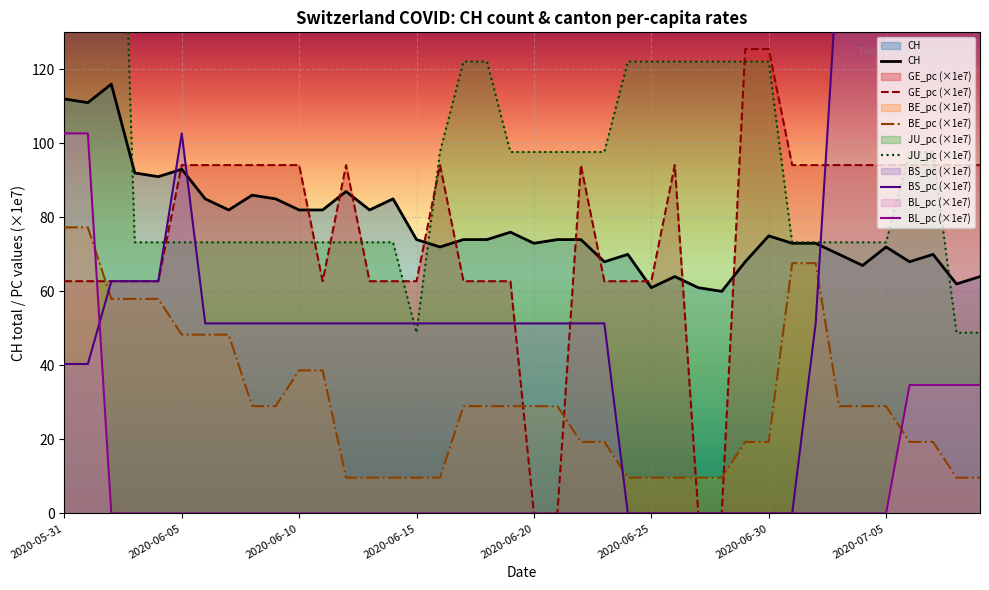

Is it true that BL_pc equals -65.0 at 2020-06-02?

False